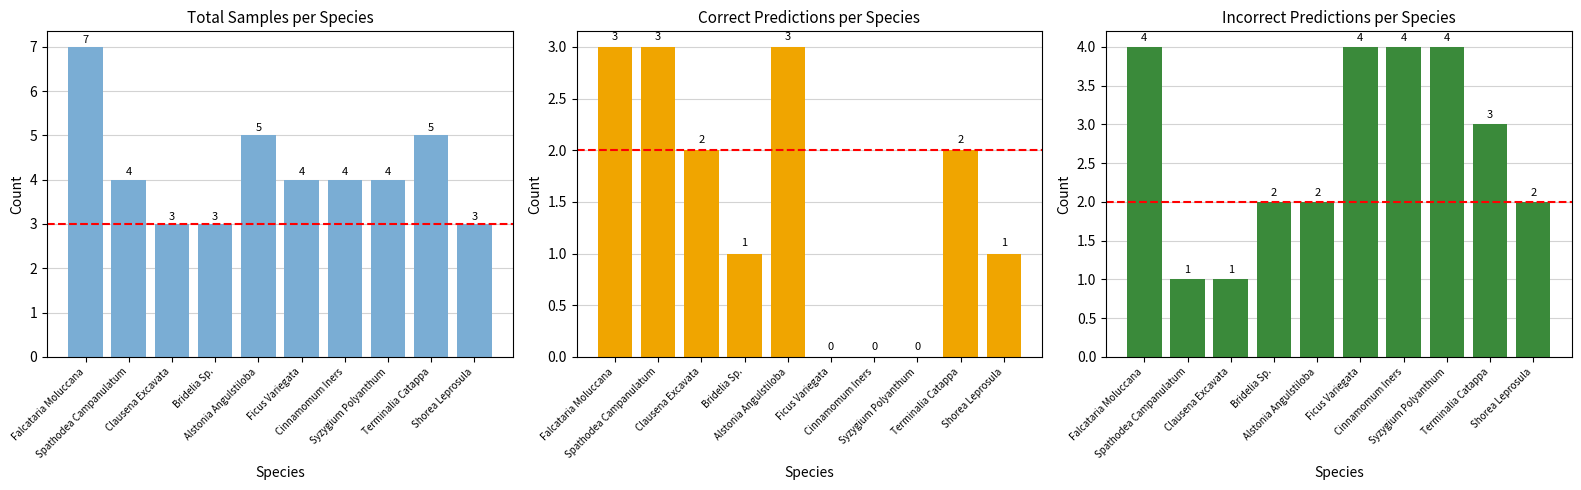

Between Spathodea Campanulatum and Shorea Leprosula, which series saw the biggest shift?

Correct